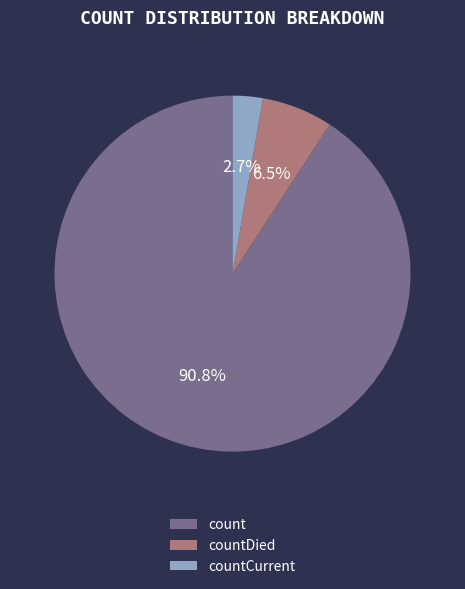

Approximately how many times larger is the value at count compared to countDied?

14.0